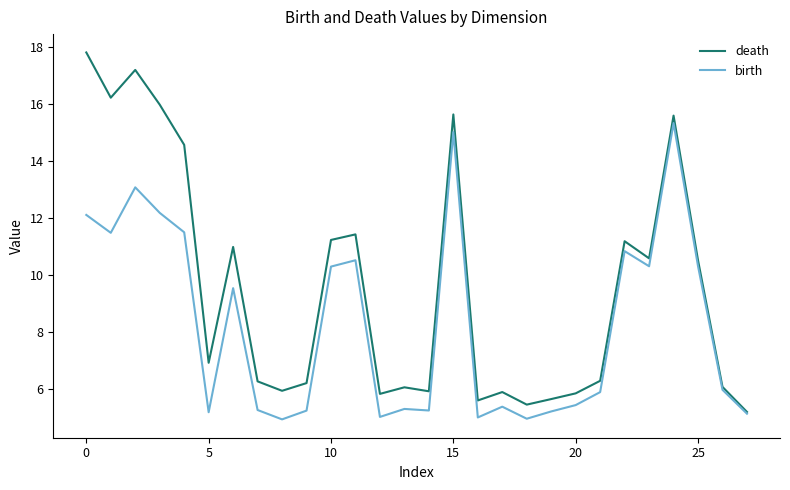

What is the maximum value for birth?

15.3